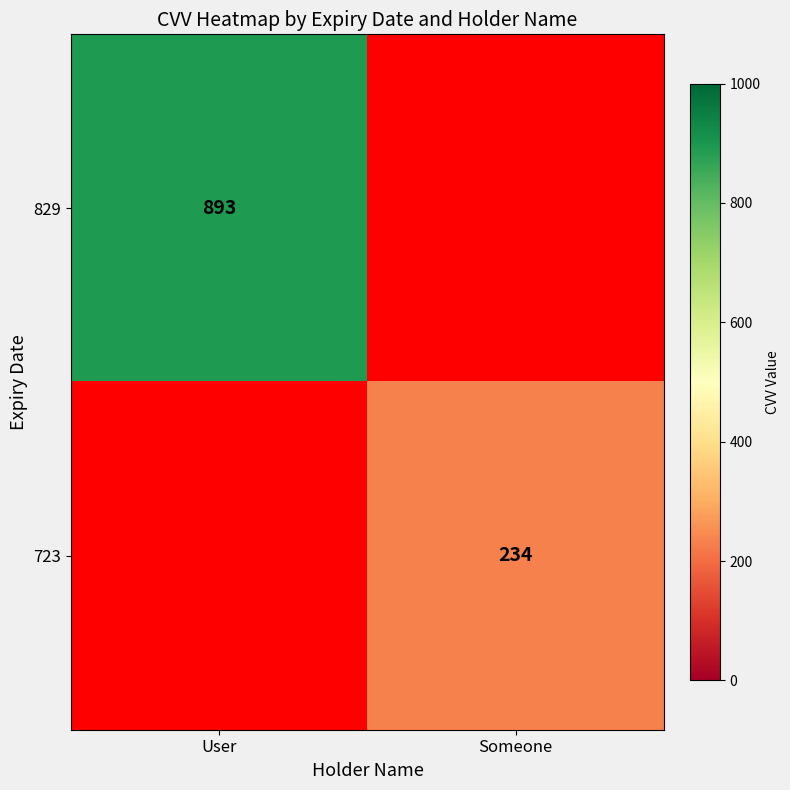

Is it true that 829 equals 893 at User?

True